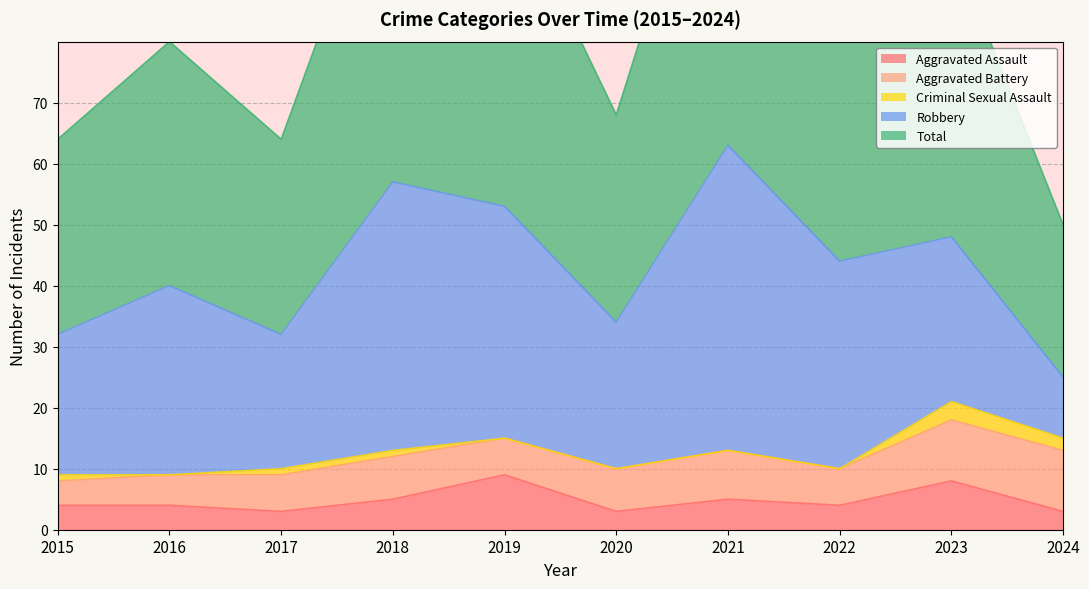

True or false: Aggravated Battery and Criminal Sexual Assault cross at least once.

False